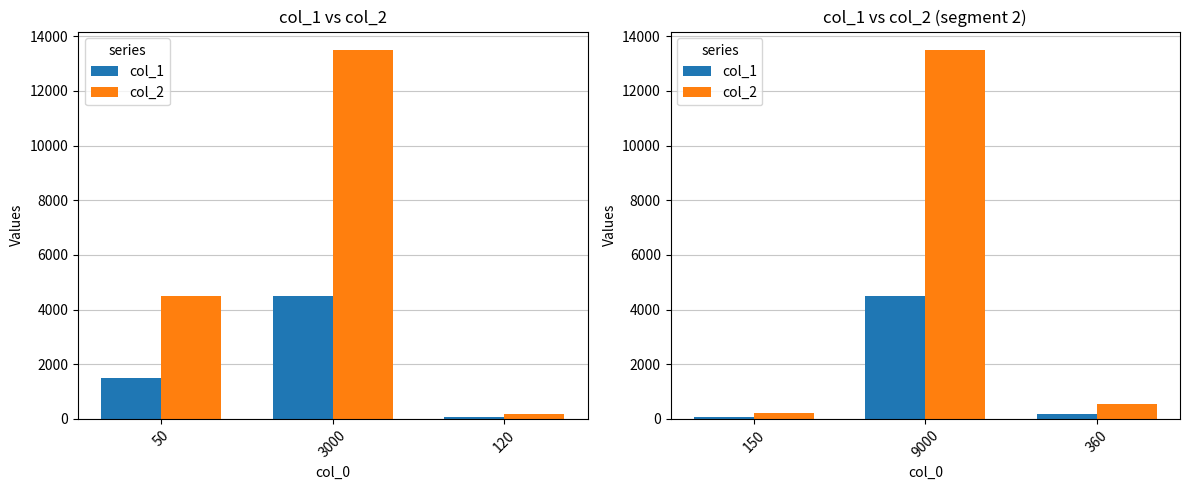

Which series changed the most between 150 and 9000?

col_2